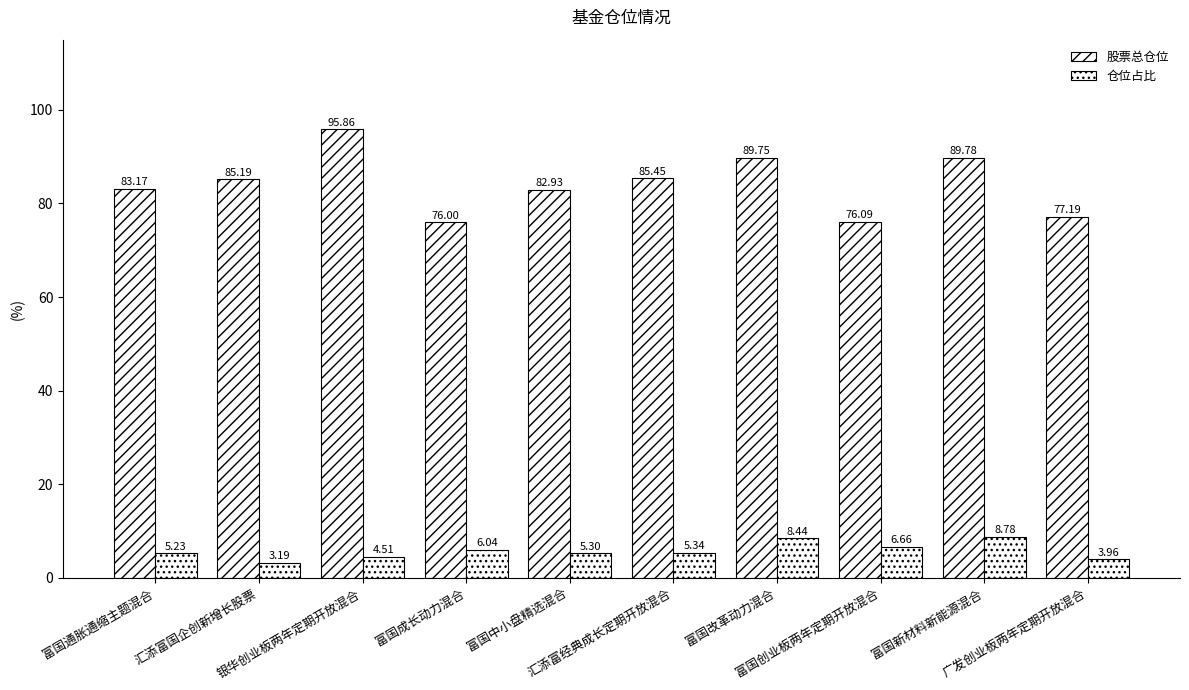

Rank the series at 富国成长动力混合 from highest to lowest value.

股票总仓位, 仓位占比